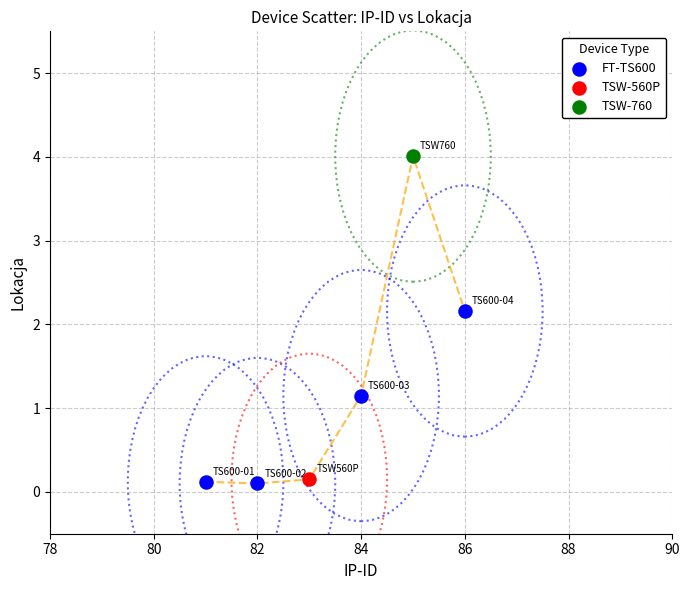

What are all the series names shown in the legend?

FT-TS600, TSW-560P, TSW-760